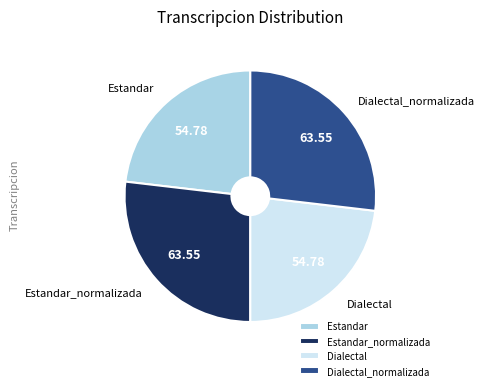

Between Estandar_normalizada and Estandar, which is larger?

Estandar_normalizada